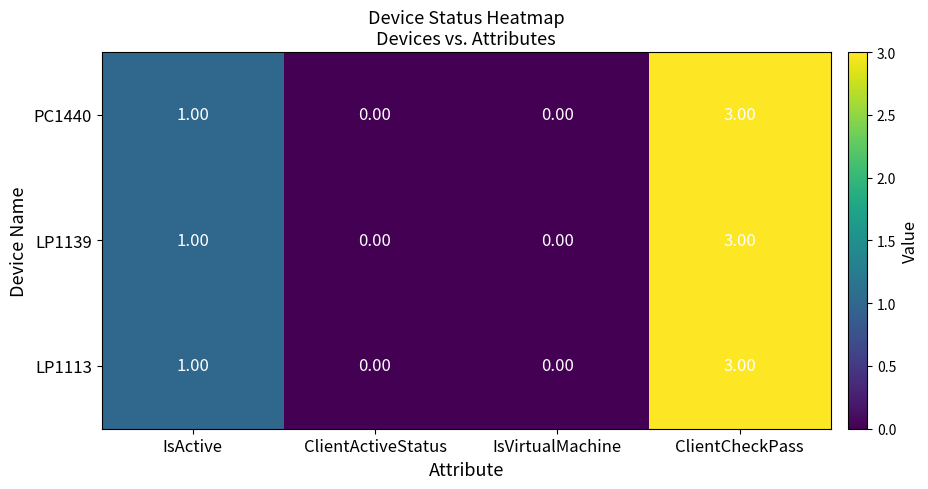

Is the value of PC1440 at ClientCheckPass greater than the value of LP1113 at IsVirtualMachine?

Yes